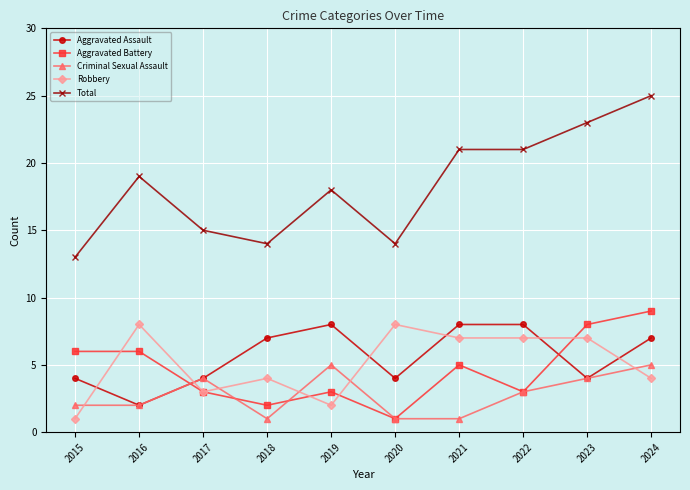

At which label does Aggravated Battery reach its peak?

2024